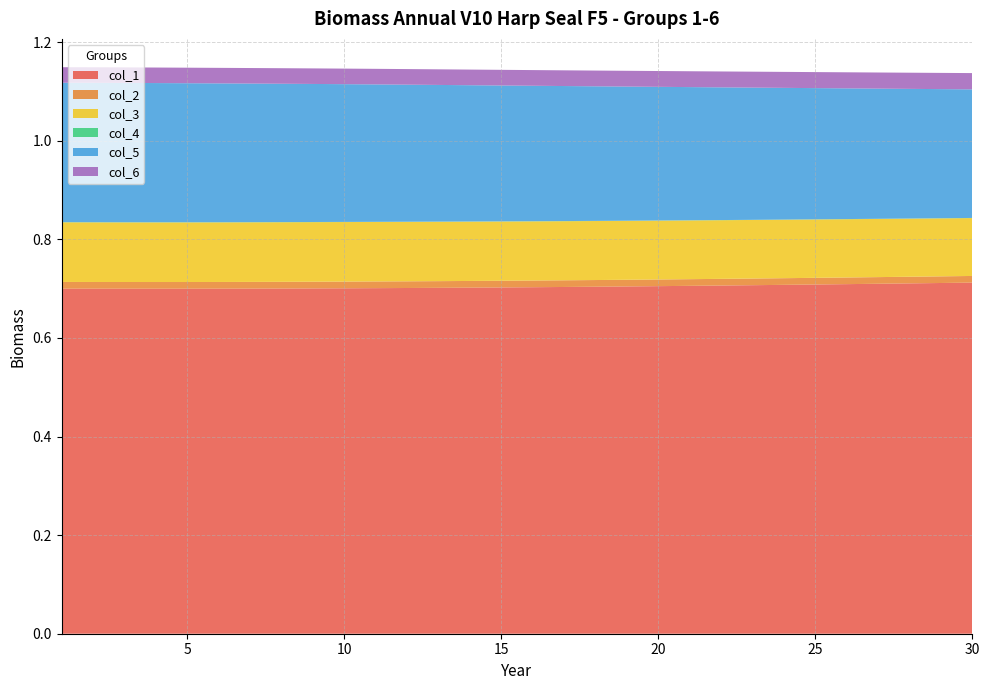

Reading left to right, extract all data points from this chart.

col_1: 0.7	0.7	0.7	0.7	0.7	0.7	0.7	0.7	0.7	0.7	0.7	0.7	0.7	0.7	0.7	0.7	0.7	0.7	0.7	0.7	0.7	0.7	0.7	0.7	0.7	0.7	0.7	0.7	0.7	0.7
col_2: 0.0	0.0	0.0	0.0	0.0	0.0	0.0	0.0	0.0	0.0	0.0	0.0	0.0	0.0	0.0	0.0	0.0	0.0	0.0	0.0	0.0	0.0	0.0	0.0	0.0	0.0	0.0	0.0	0.0	0.0
col_3: 0.1	0.1	0.1	0.1	0.1	0.1	0.1	0.1	0.1	0.1	0.1	0.1	0.1	0.1	0.1	0.1	0.1	0.1	0.1	0.1	0.1	0.1	0.1	0.1	0.1	0.1	0.1	0.1	0.1	0.1
col_4: 0.0	0.0	0.0	0.0	0.0	0.0	0.0	0.0	0.0	0.0	0.0	0.0	0.0	0.0	0.0	0.0	0.0	0.0	0.0	0.0	0.0	0.0	0.0	0.0	0.0	0.0	0.0	0.0	0.0	0.0
col_5: 0.3	0.3	0.3	0.3	0.3	0.3	0.3	0.3	0.3	0.3	0.3	0.3	0.3	0.3	0.3	0.3	0.3	0.3	0.3	0.3	0.3	0.3	0.3	0.3	0.3	0.3	0.3	0.3	0.3	0.3
col_6: 0.0	0.0	0.0	0.0	0.0	0.0	0.0	0.0	0.0	0.0	0.0	0.0	0.0	0.0	0.0	0.0	0.0	0.0	0.0	0.0	0.0	0.0	0.0	0.0	0.0	0.0	0.0	0.0	0.0	0.0